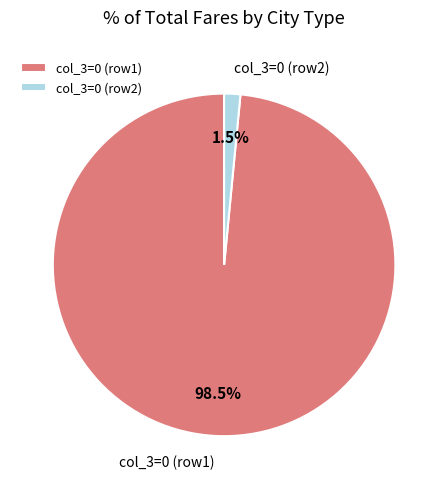

Which category has the biggest portion of the pie?

col_3=0 (row1)